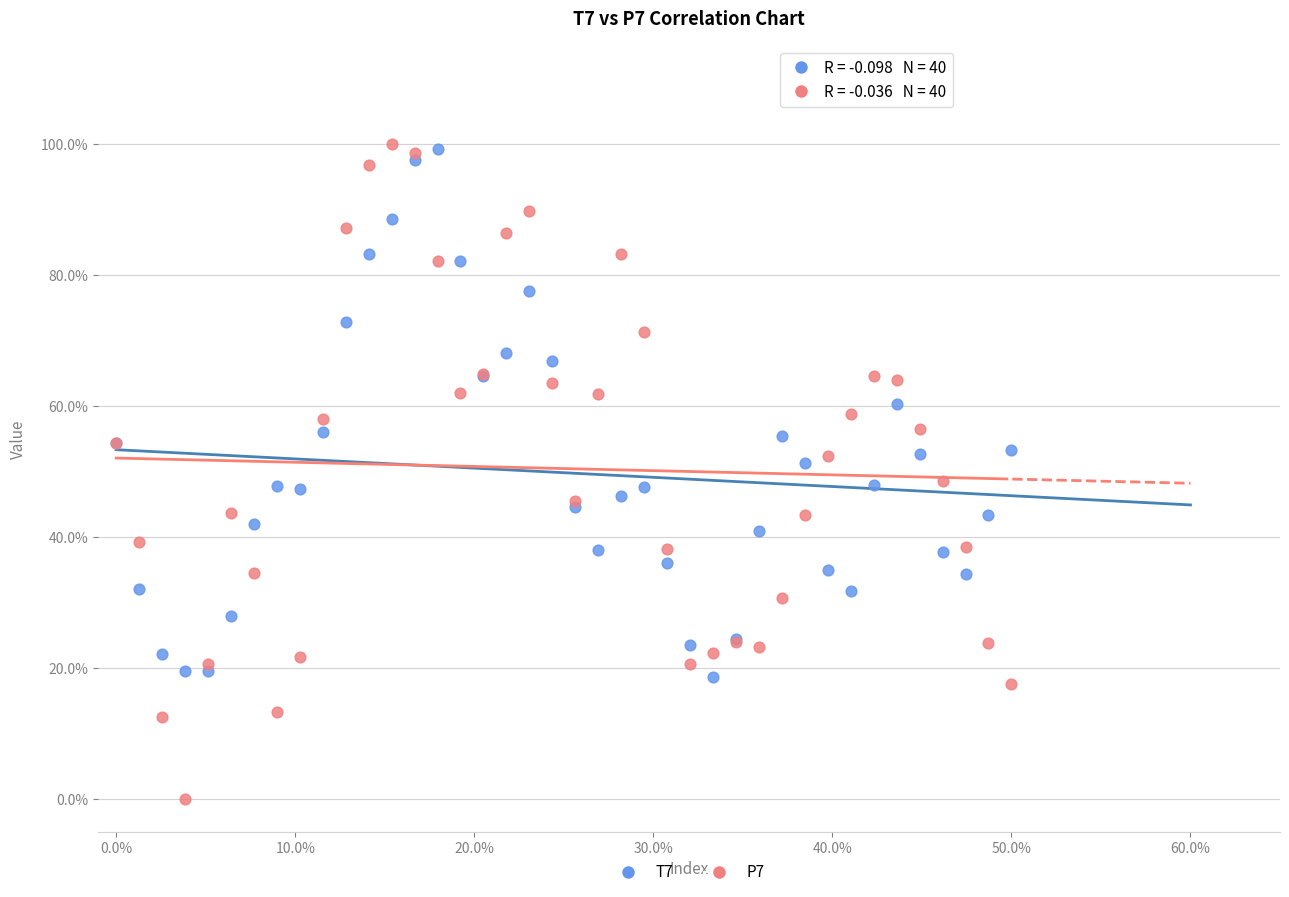

What are all the series names shown in the legend?

T7, P7